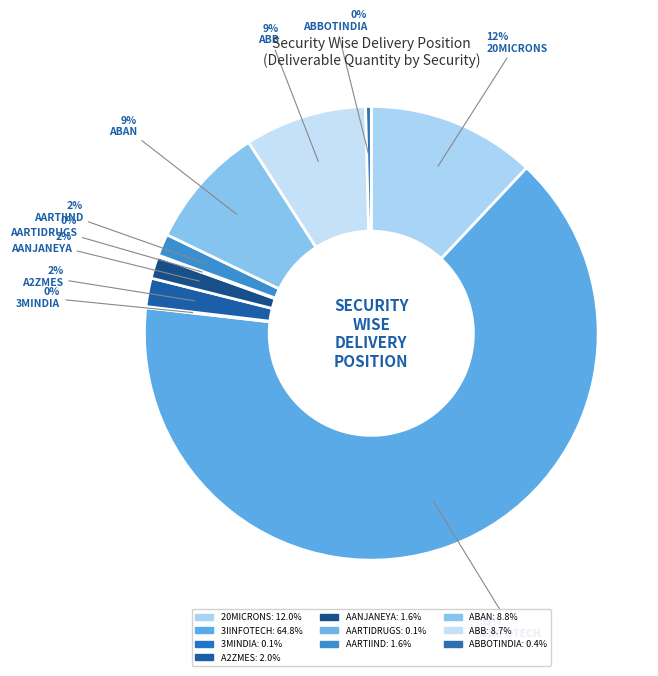

To the nearest percent, what is the difference between the largest and smallest slice percentages?

65%